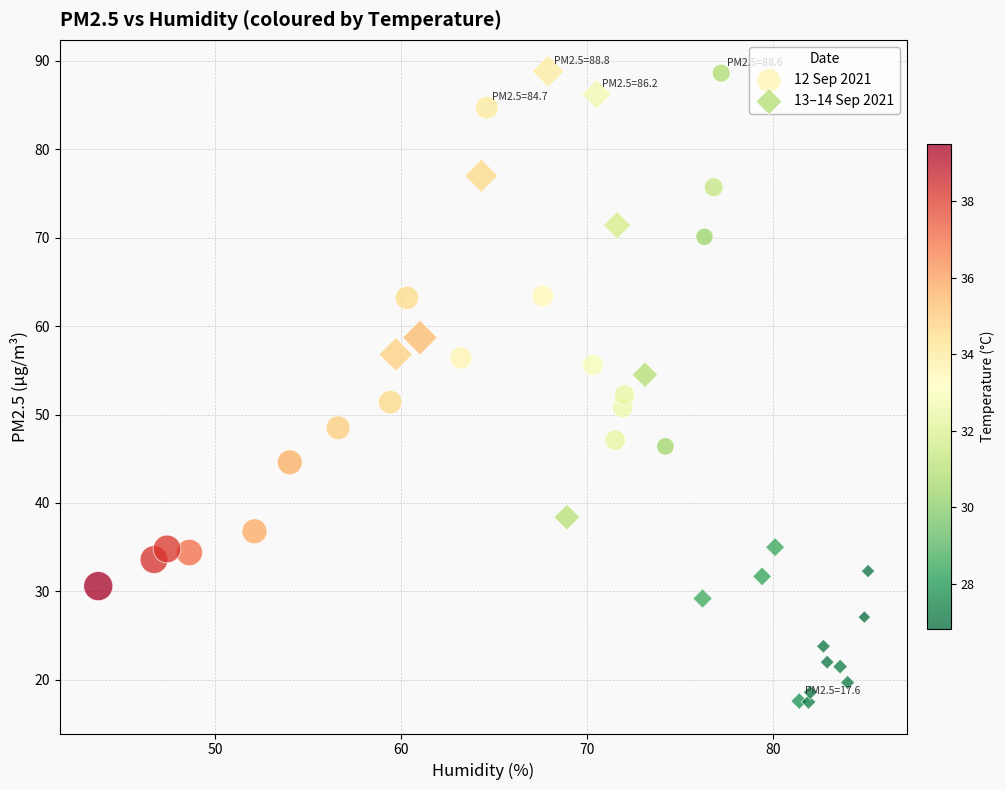

Which series has the largest Y range (max minus min)?

13–14 Sep 2021